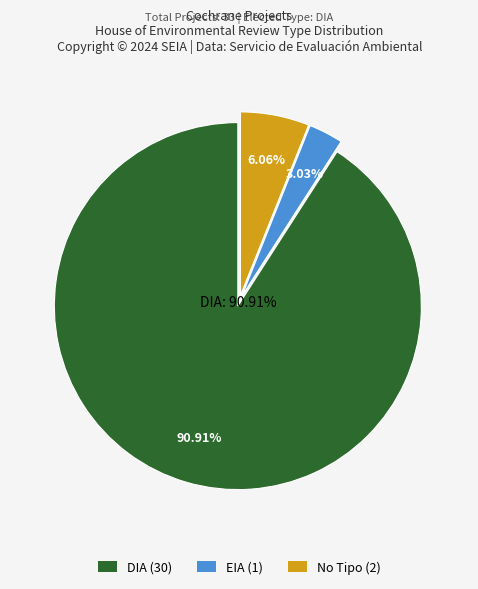

To the nearest percent, what is the combined percentage of No Tipo and EIA?

9%